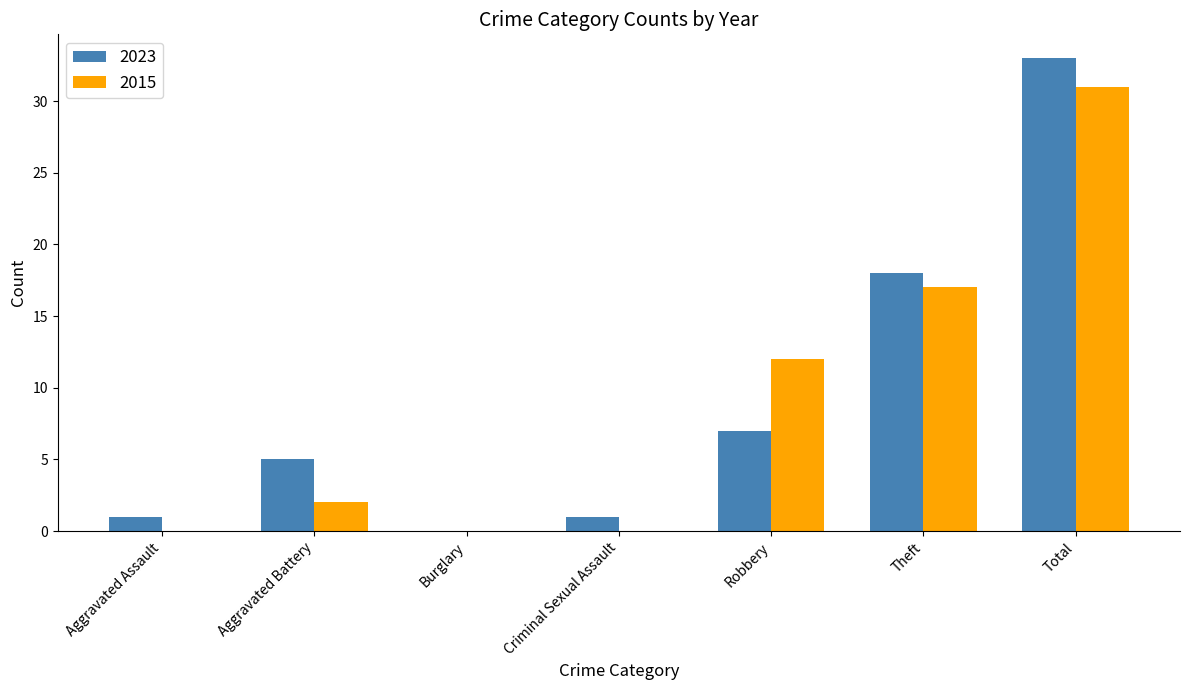

Reading left to right, transcribe all the data shown in this chart.

2023: Aggravated Assault=1	Aggravated Battery=5	Burglary=0	Criminal Sexual Assault=1	Robbery=7	Theft=18	Total=33
2015: Aggravated Assault=0	Aggravated Battery=2	Burglary=0	Criminal Sexual Assault=0	Robbery=12	Theft=17	Total=31